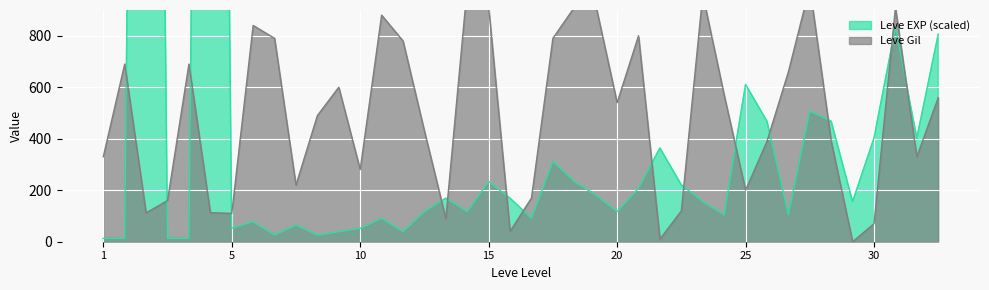

What is the value of the Leve Gil point at the 19th from the left?

910